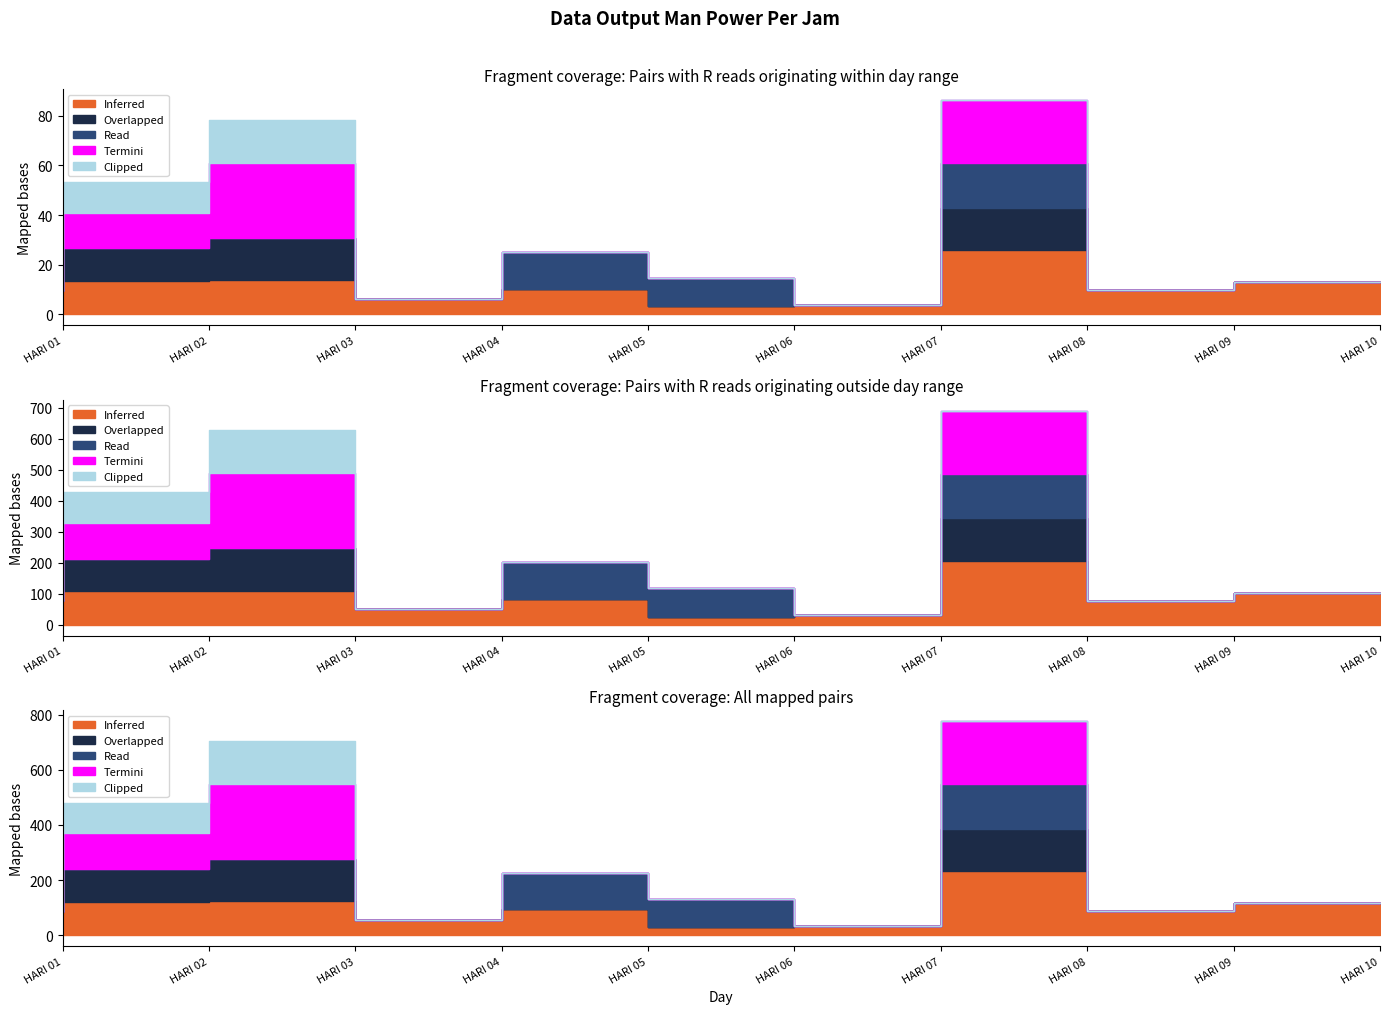

List the series in order of their peak value, highest first.

Termini, Inferred, Read, Overlapped, Clipped